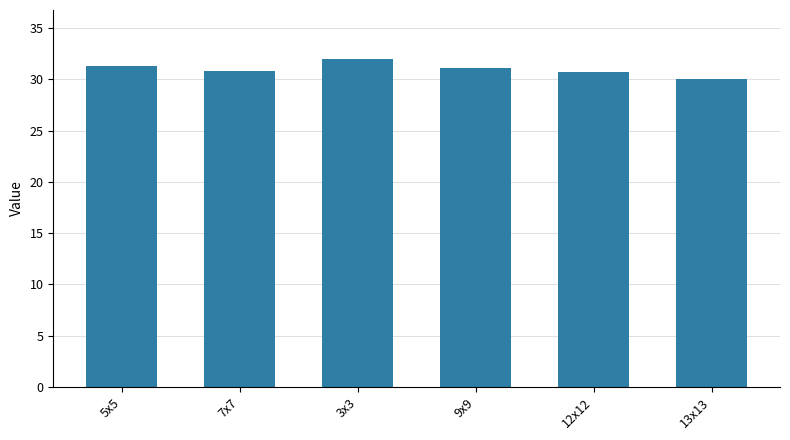

What is the greatest value displayed?

32.0